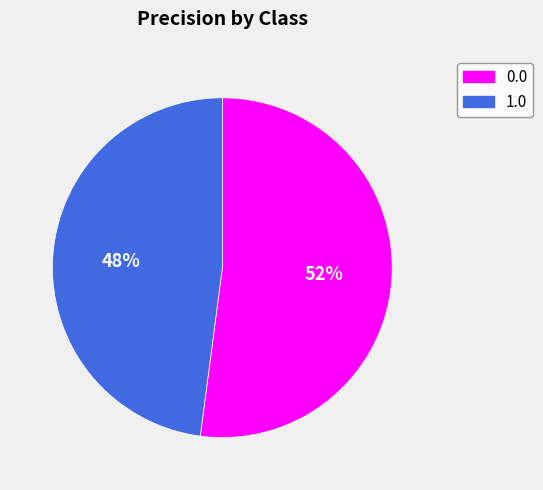

What percentage is the 0.0 slice, to the nearest percent?

52%